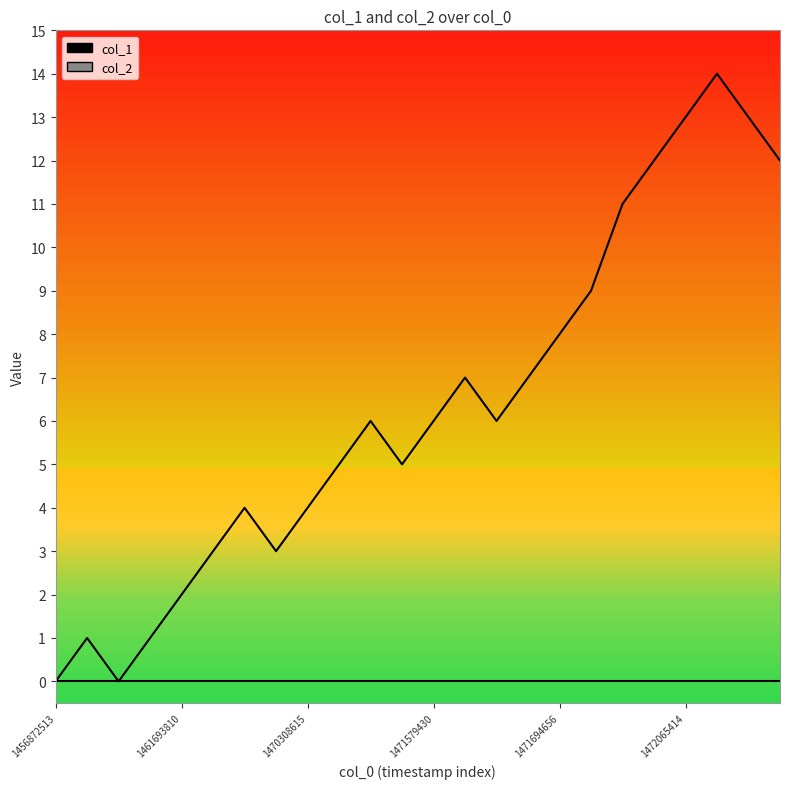

Where does the col_1_line series first go above 6?

13